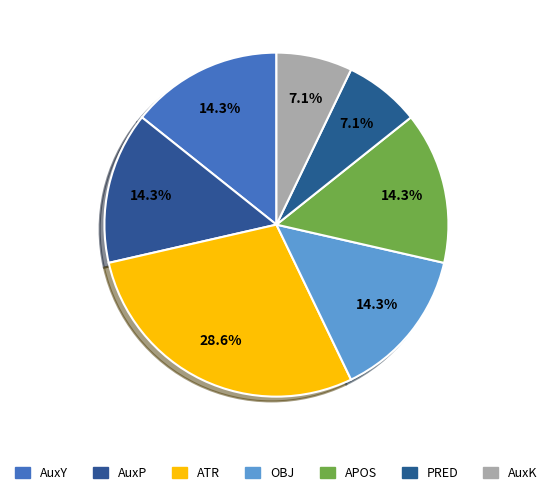

Combined, what portion of the pie is ATR and AuxY?

42.9%